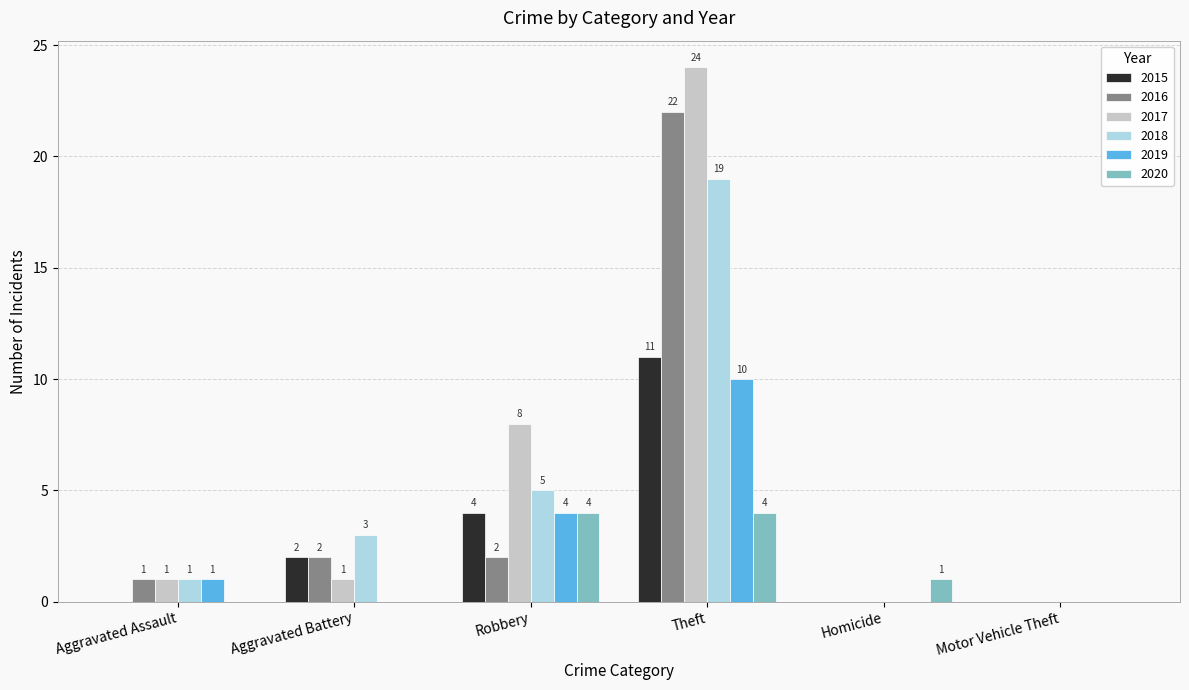

Which series changed the most between Aggravated Battery and Motor Vehicle Theft?

2018